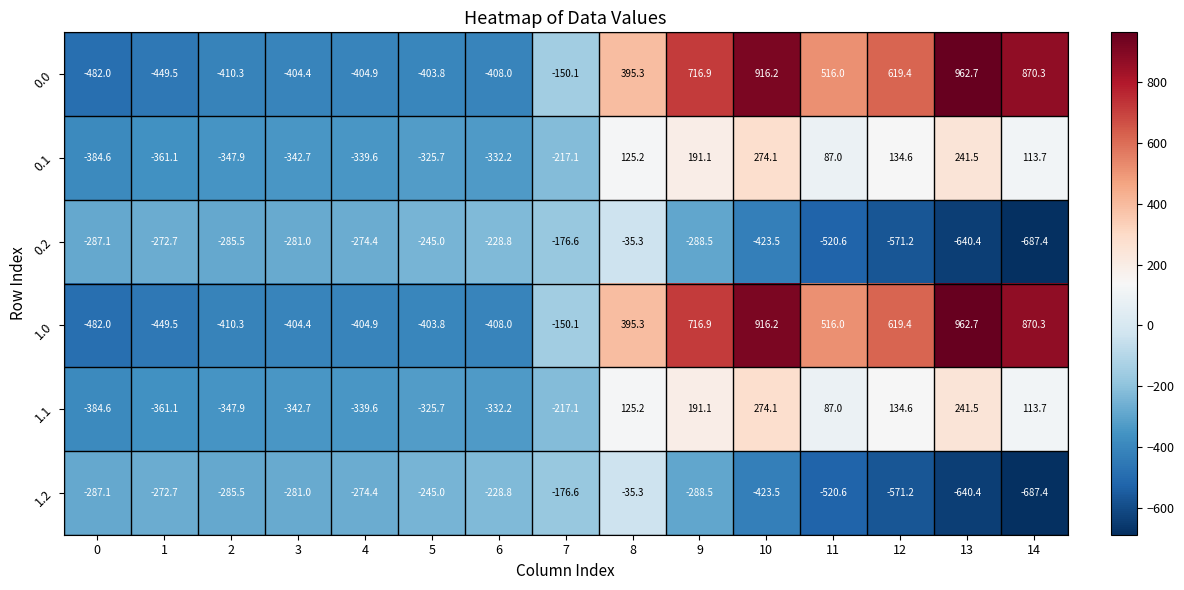

Where is 0.0 nearest to the value 240?

8